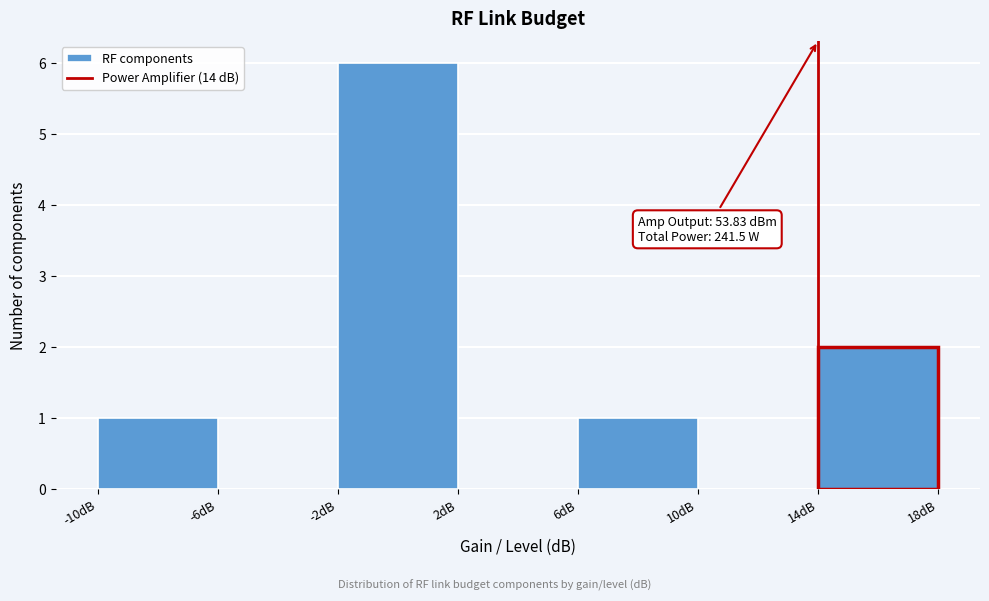

Over which range of the x-axis is the bar tallest?

-2 to 2